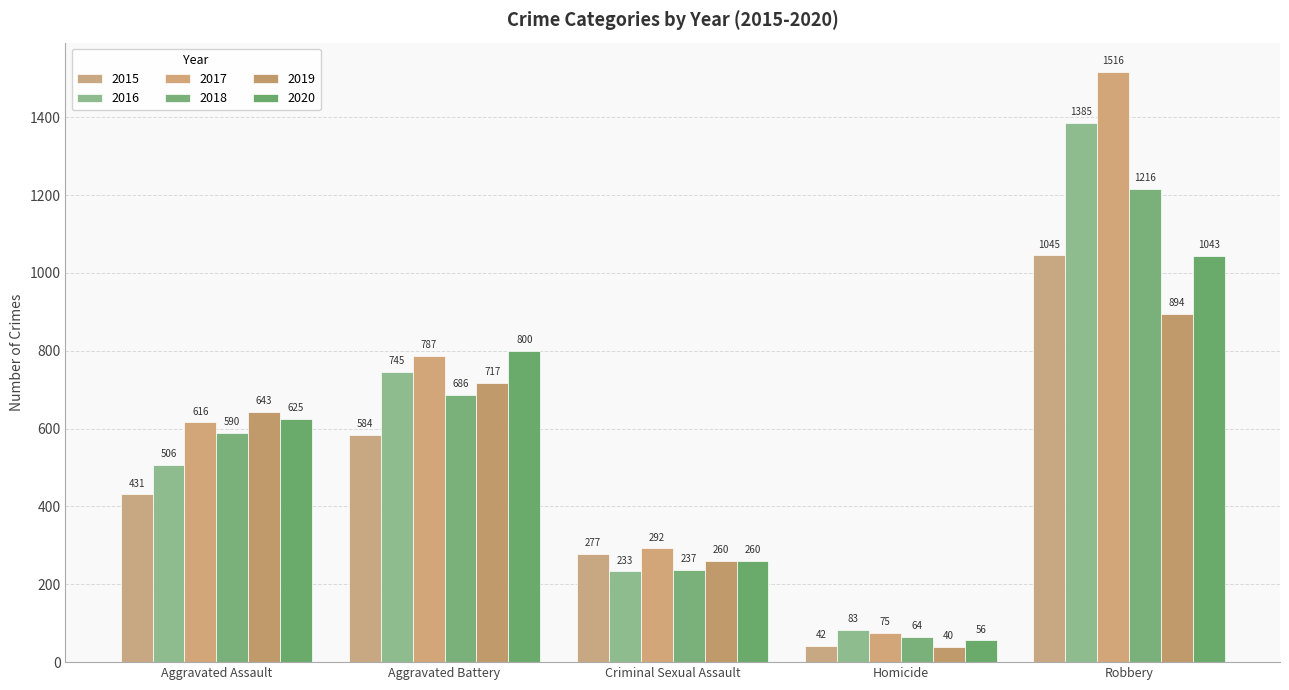

Is the value of 2020 at Criminal Sexual Assault greater than the value of 2018 at Criminal Sexual Assault?

Yes